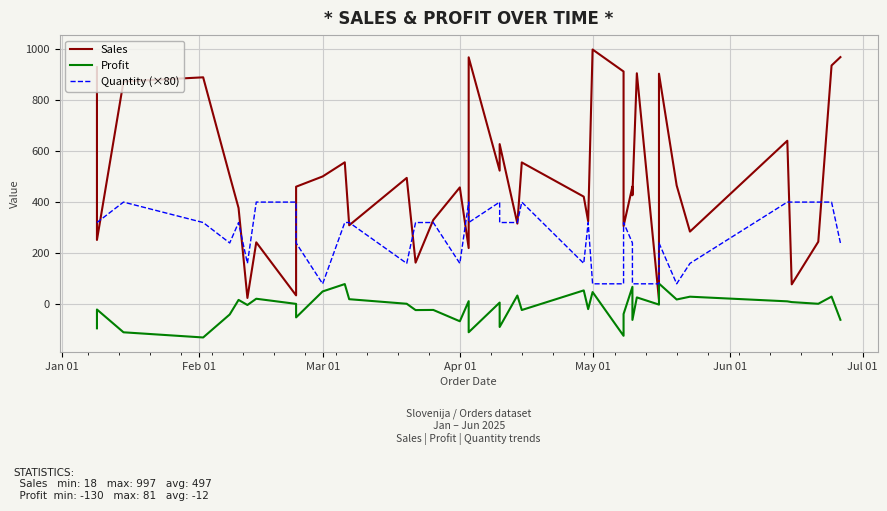

What is the sum of all Sales values?

19891.1